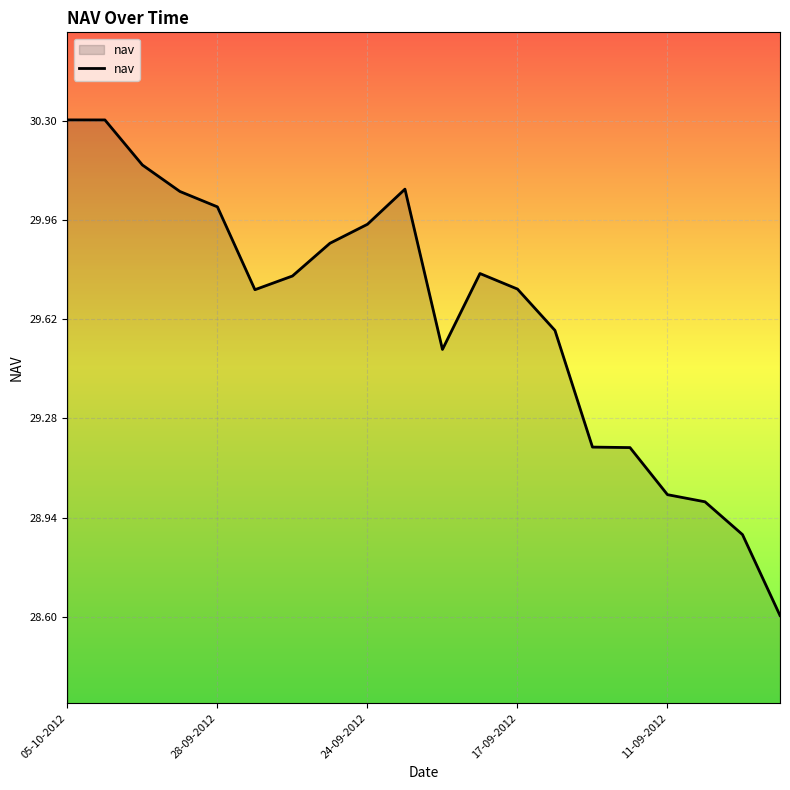

What is the sum of all values?

592.7